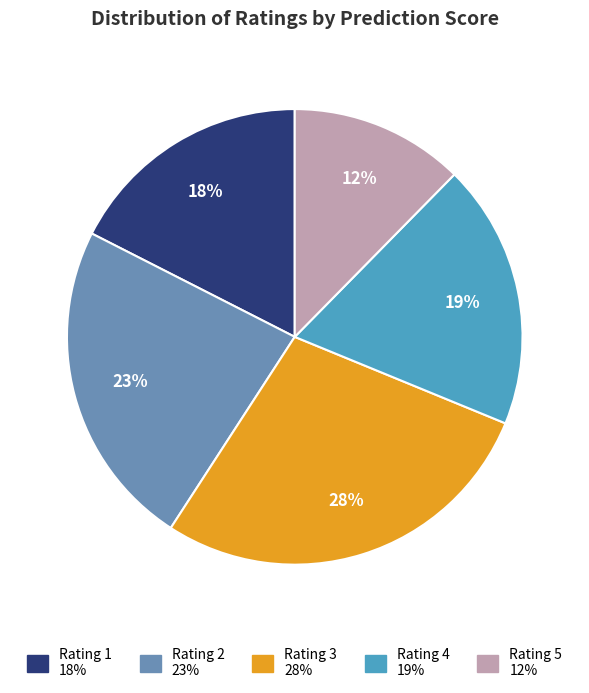

How many slices are in this pie chart?

5